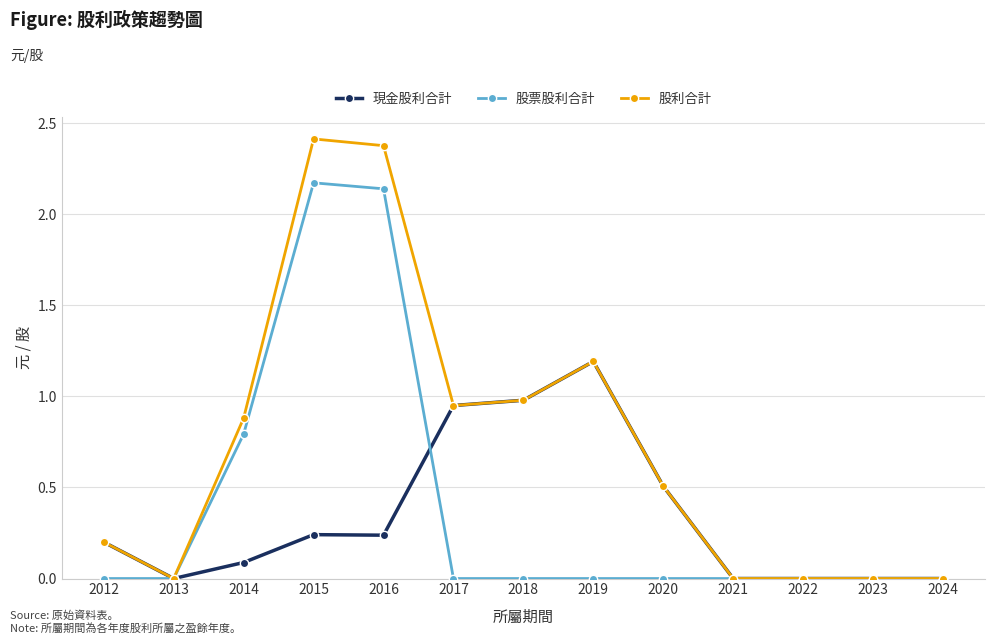

Which series has the largest total across all categories?

股利合計